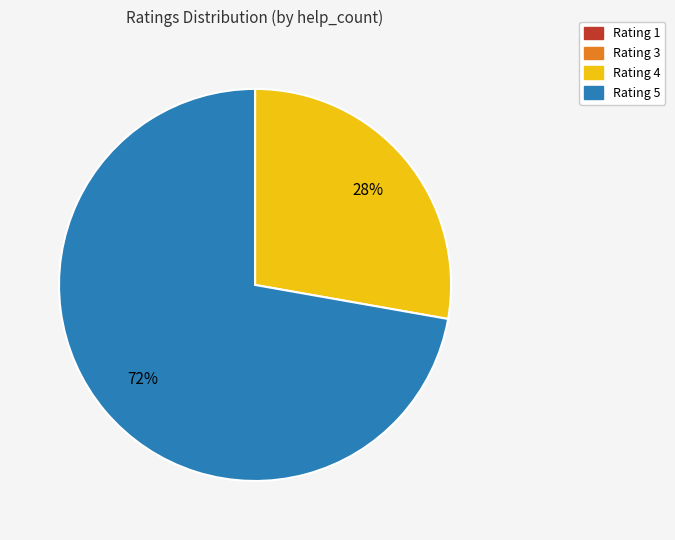

True or false: Rating 5 accounts for 85% of the total.

False